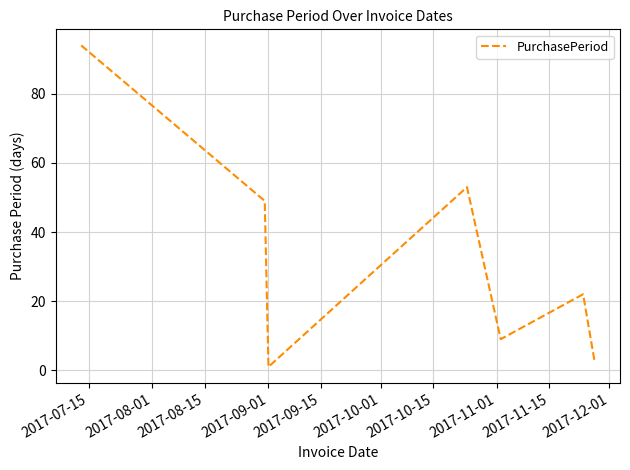

True or false: the data has more than 2 interior local peaks.

False